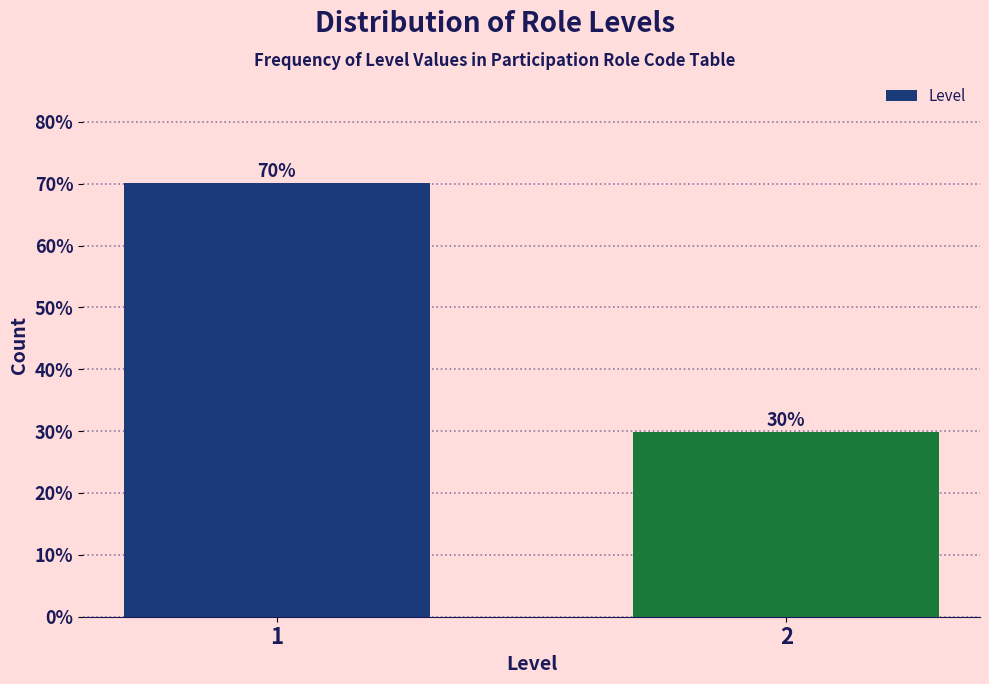

What is the greatest value displayed?

70.2